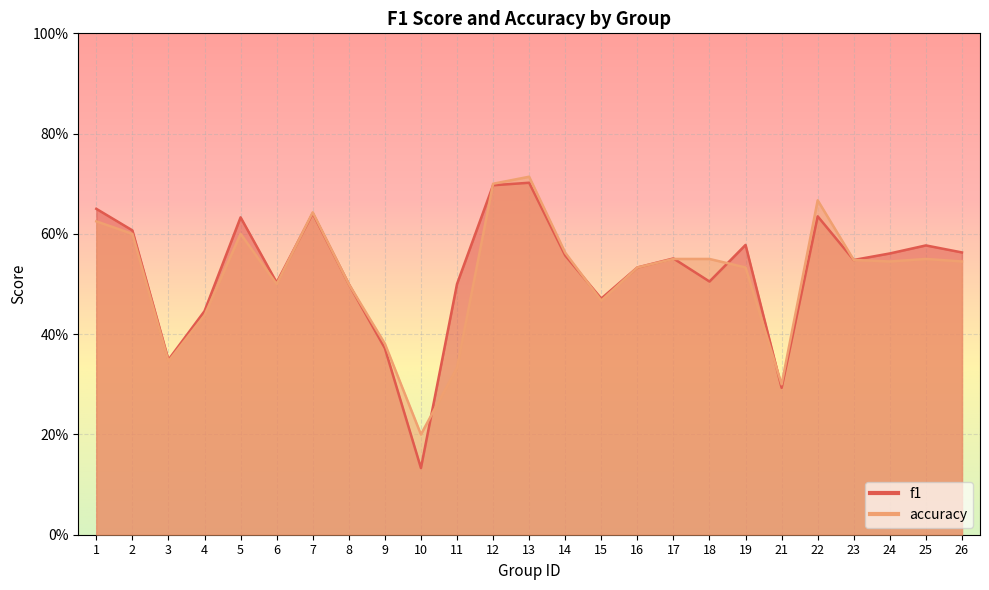

The value of f1 at 21 is 0.3. True or false?

True